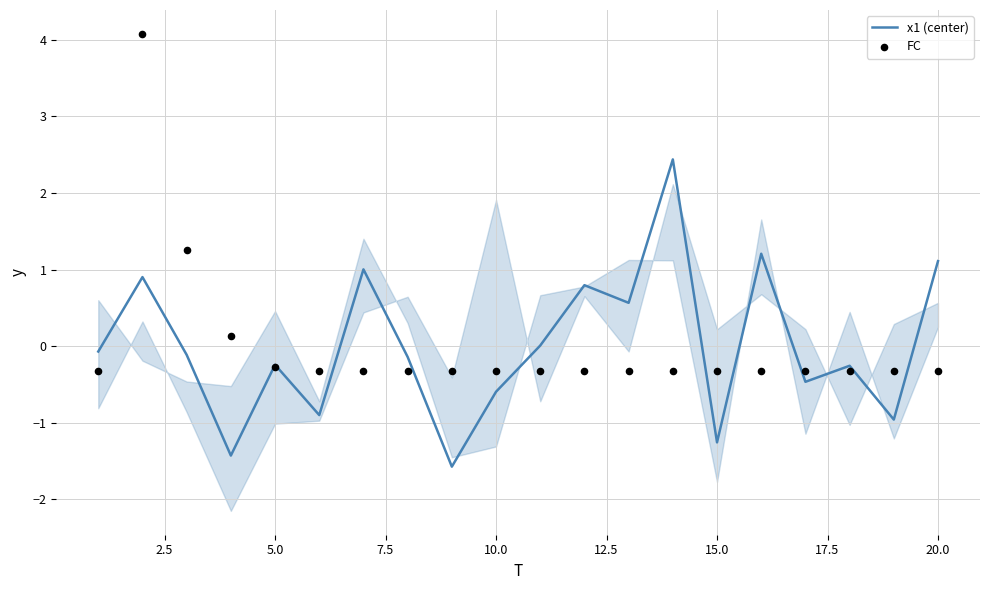

What is the maximum value for x1 (center)?

2.4